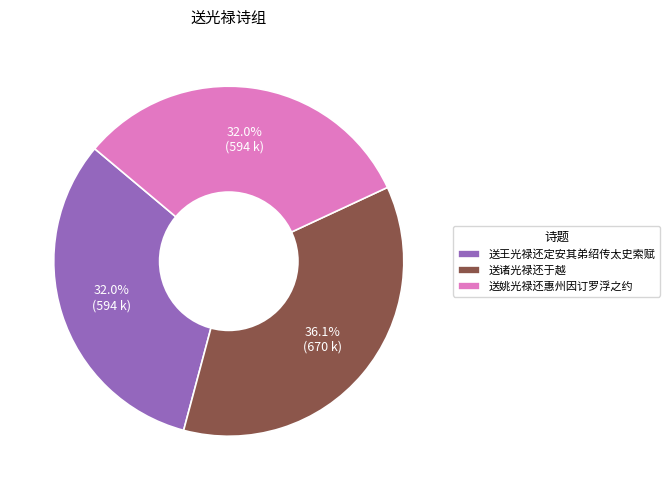

To the nearest percent, what portion does 送王光禄还定安其弟绍传太史索赋 represent?

32%